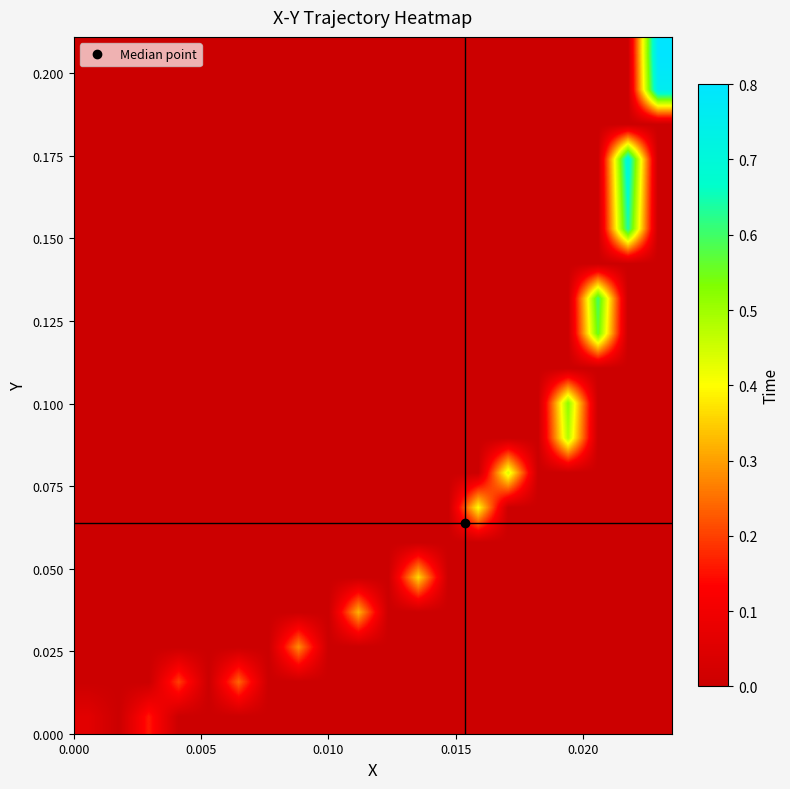

How many series are shown in this chart?

20